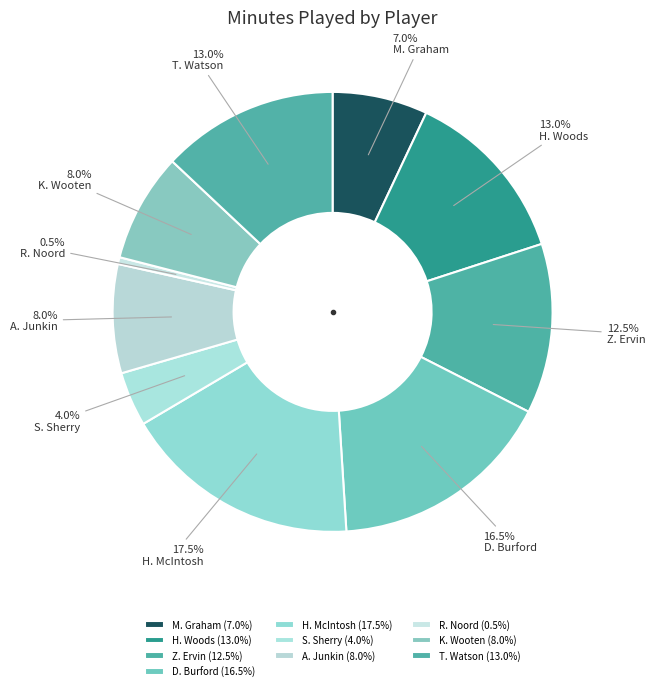

To the nearest percent, what is the difference between the K. Wooten and M. Graham slice percentages?

1%